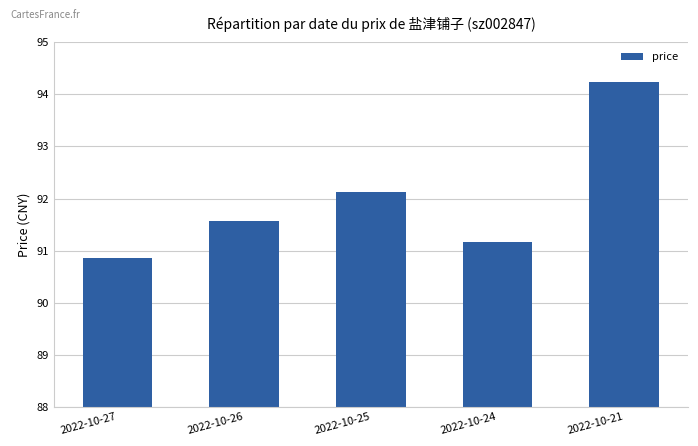

List the labels in order of value, largest first.

2022-10-21, 2022-10-25, 2022-10-26, 2022-10-24, 2022-10-27